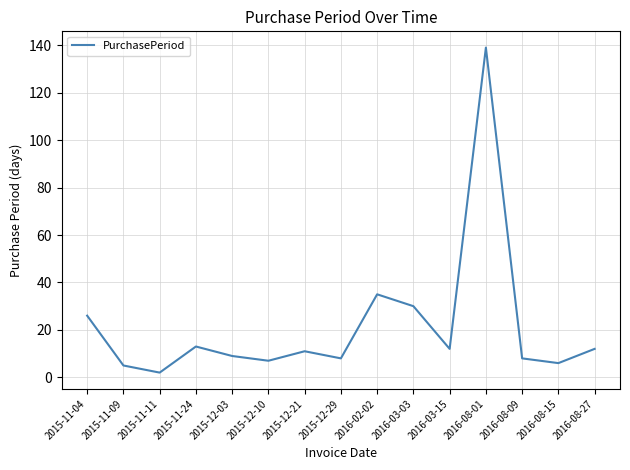

What position from the right is 2016-02-02?

7